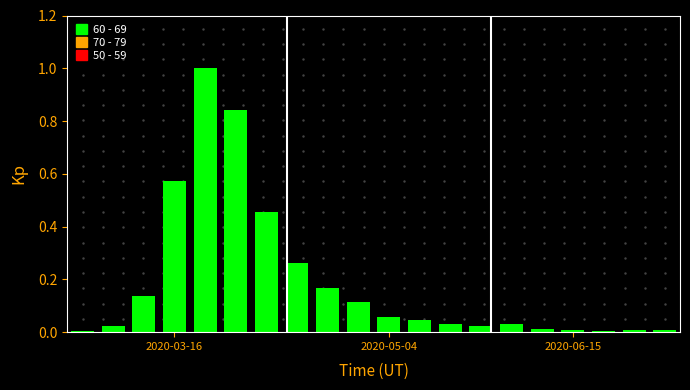

What is the maximum value shown in the chart?

1.0